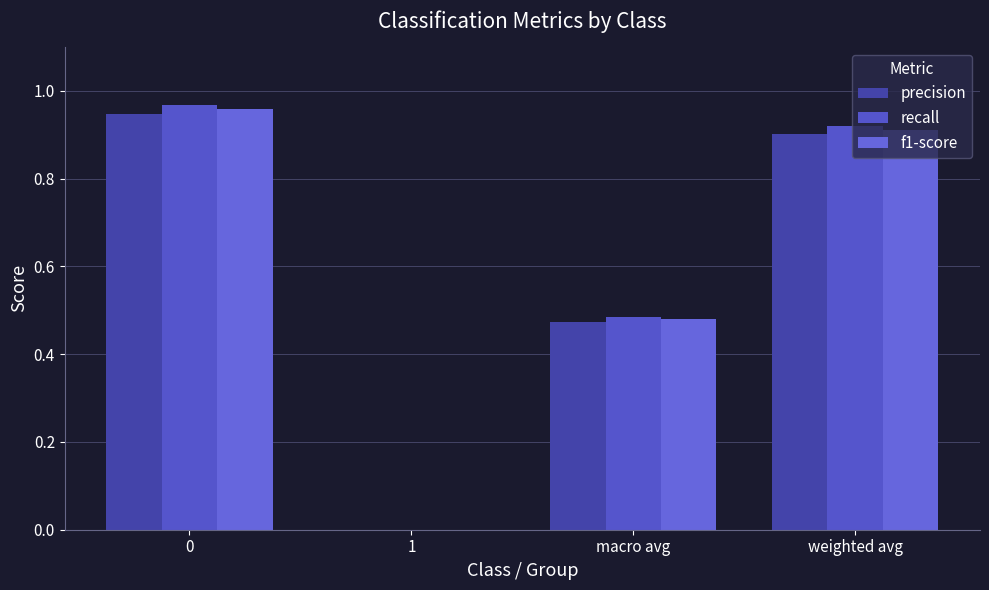

Which series has the widest spread of values?

recall